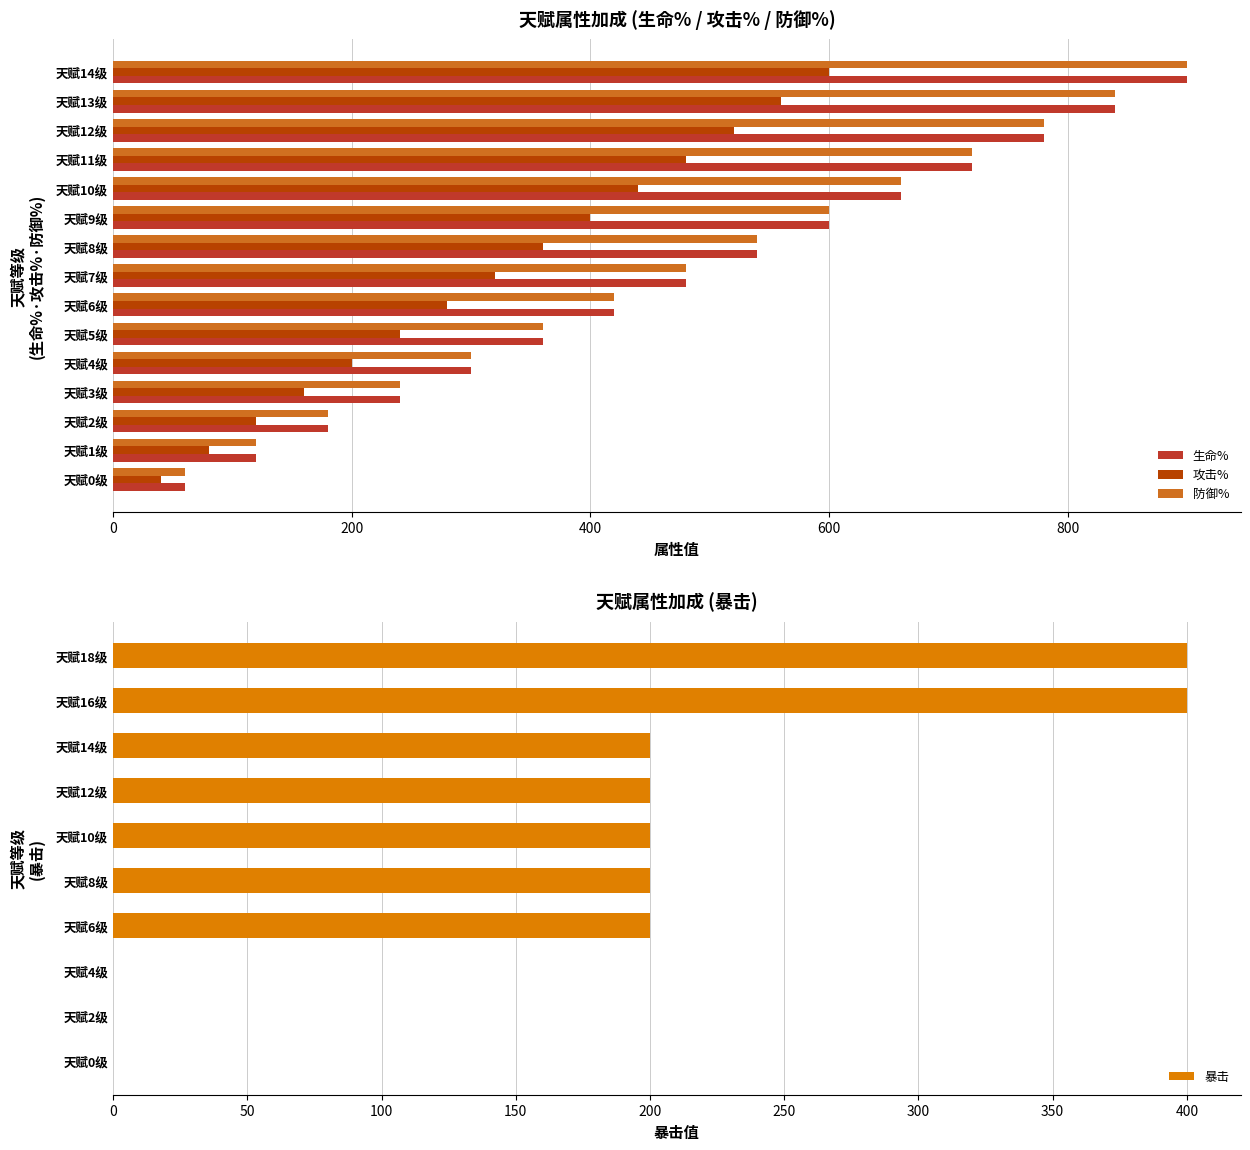

At which label is 生命% closest to 630?

9